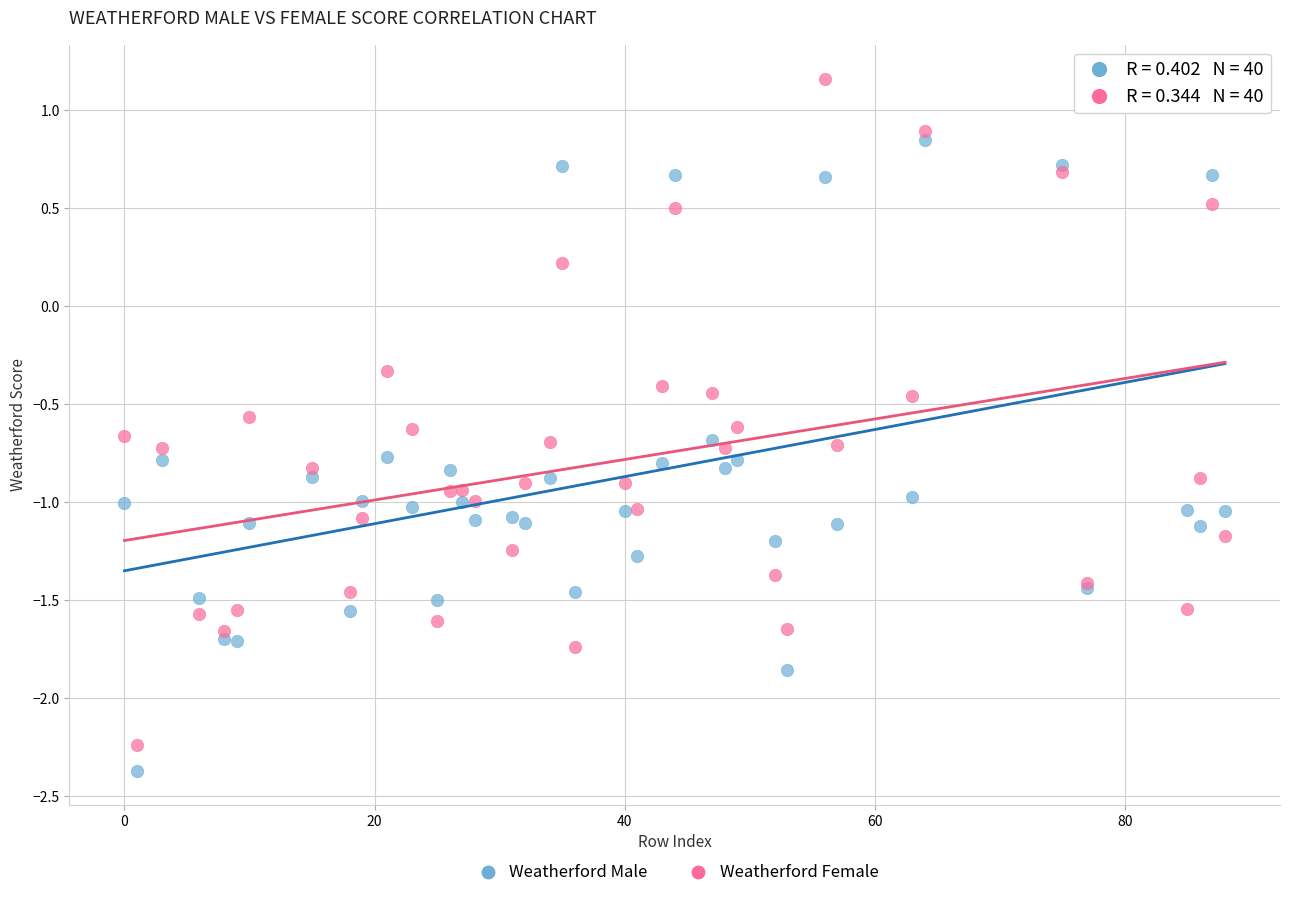

Which series contains the highest Y value?

Weatherford Female